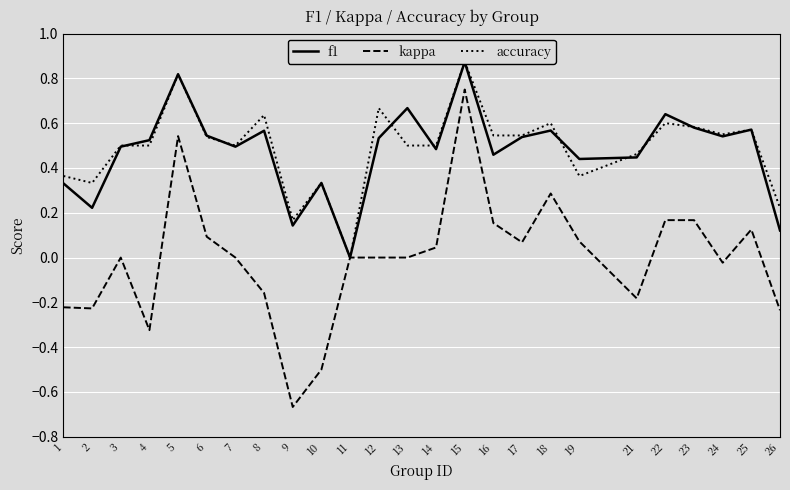

At which category does kappa reach its first local peak?

3